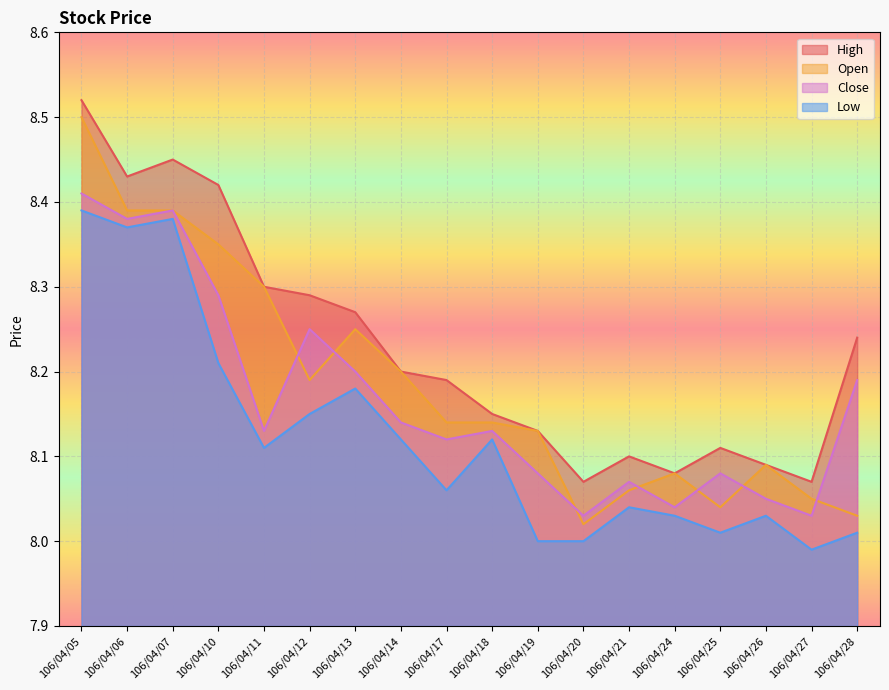

The value of Close at 106/04/11 is 8.1. True or false?

True